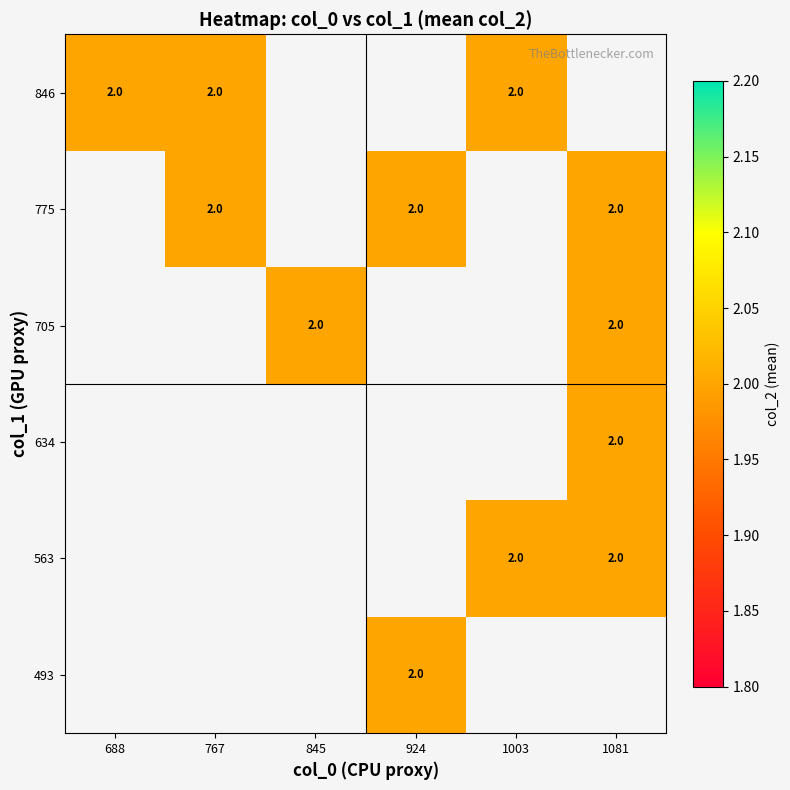

Which series has the largest range (max minus min)?

846